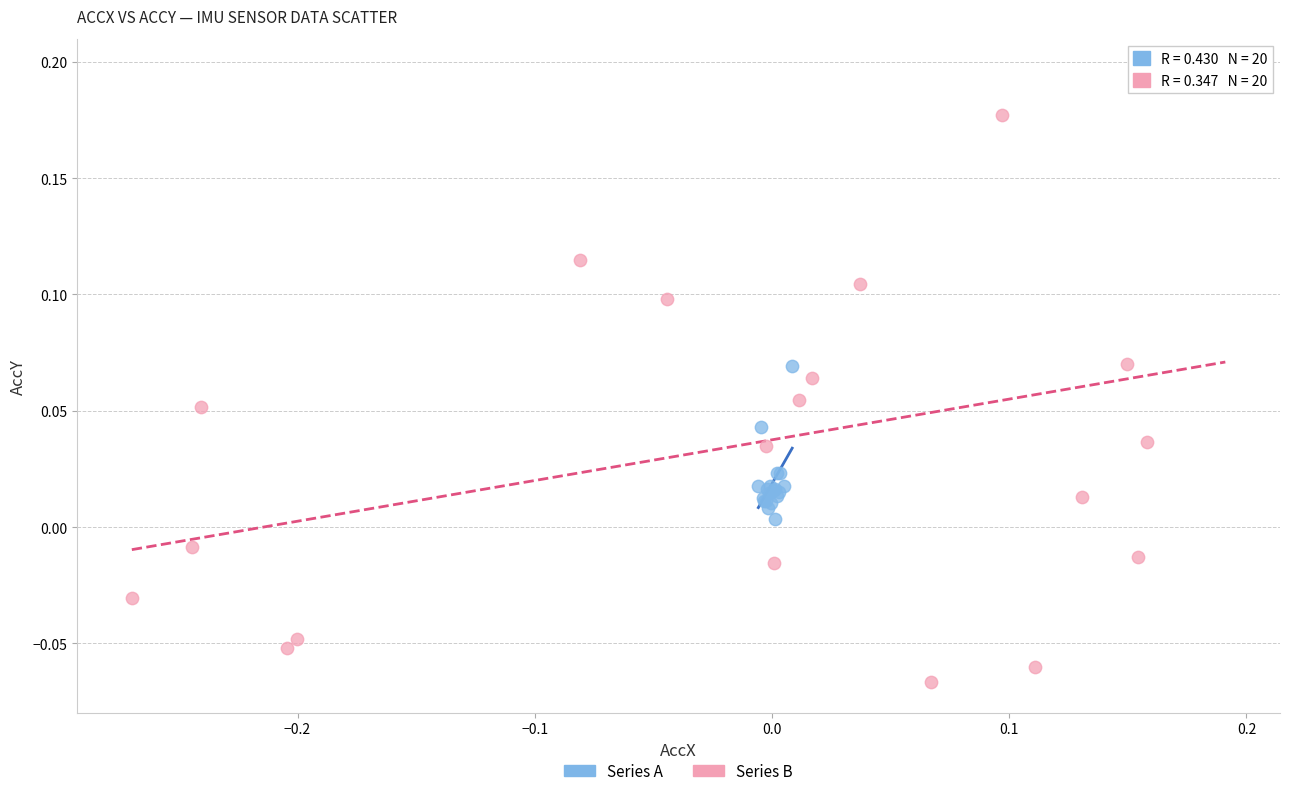

Which series has the widest spread of Y values?

Series B